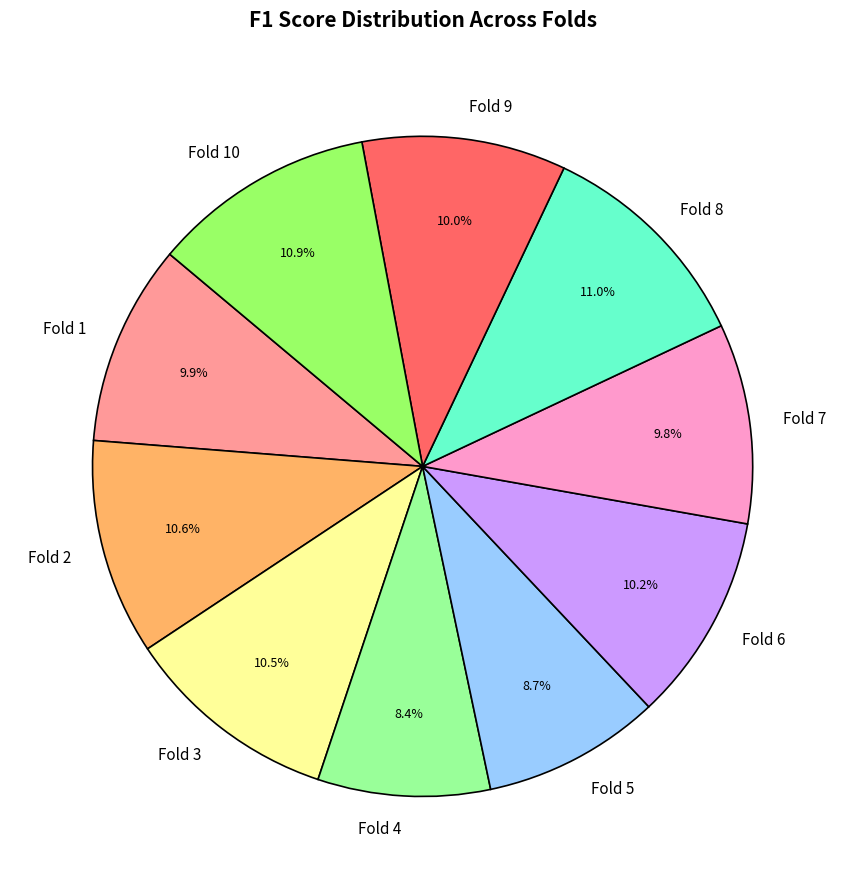

To the nearest percent, what portion does Fold 1 represent?

10%